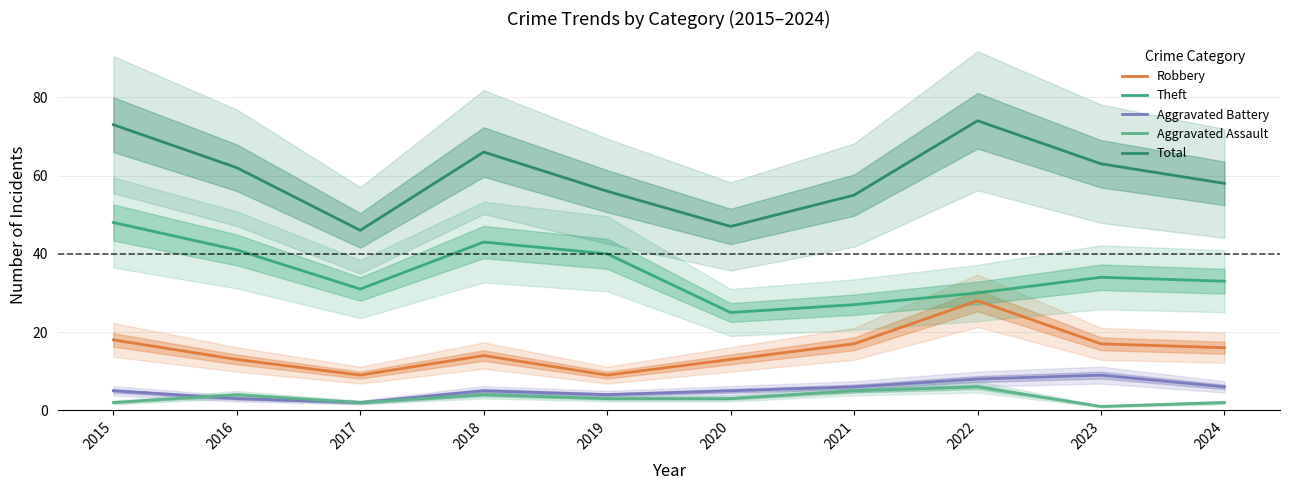

What is the greatest value displayed?

74